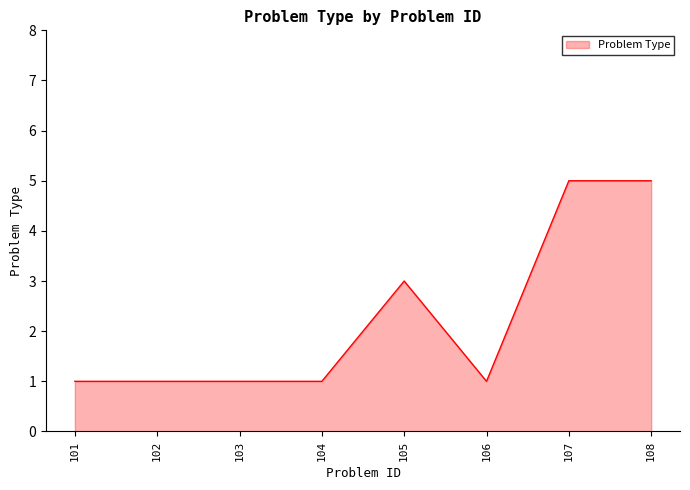

What is the change in value from 103 to 105?

+2